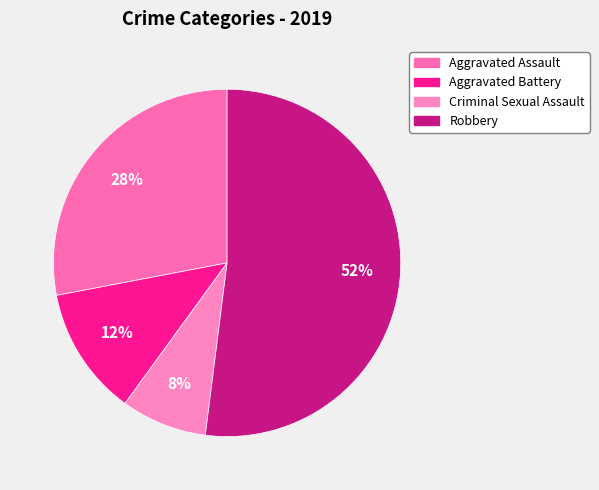

Rank the categories by value from highest to lowest.

Robbery, Aggravated Assault, Aggravated Battery, Criminal Sexual Assault